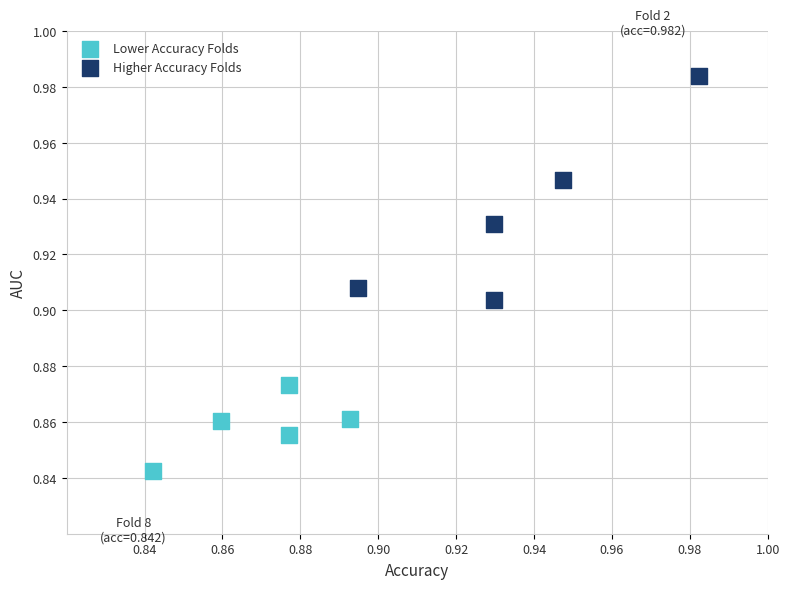

Which series contains the lowest Y value?

Lower Accuracy Folds